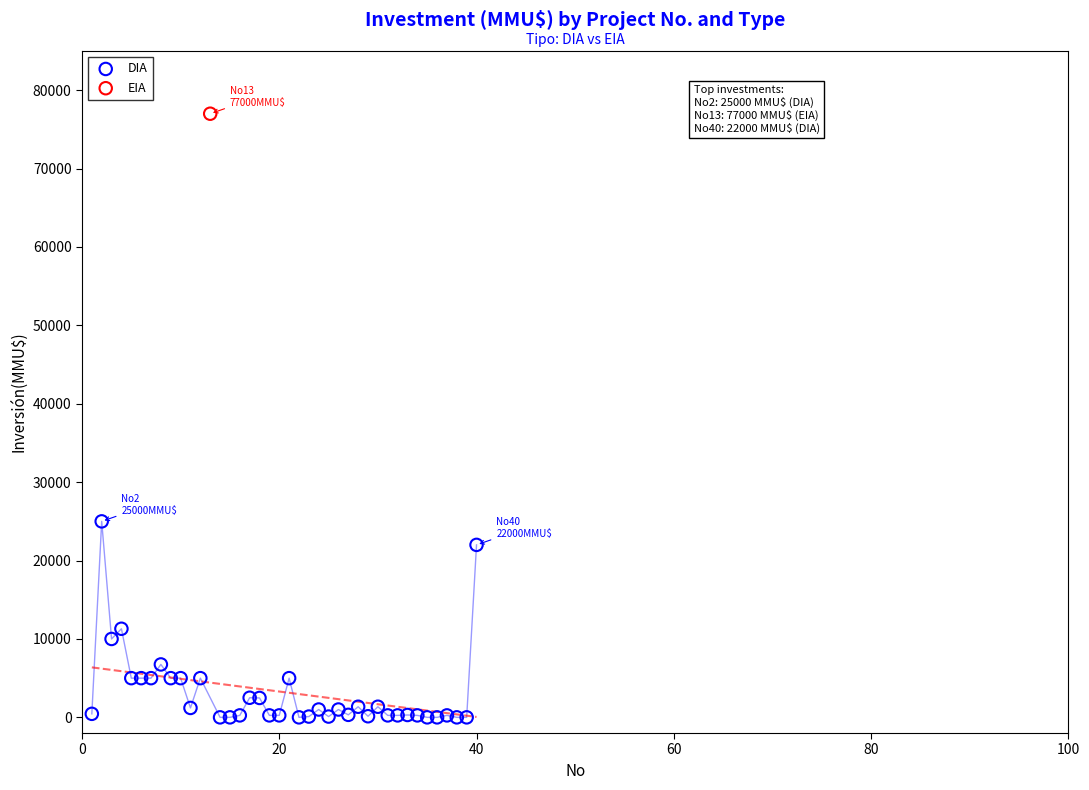

What are all the series names shown in the legend?

DIA, EIA